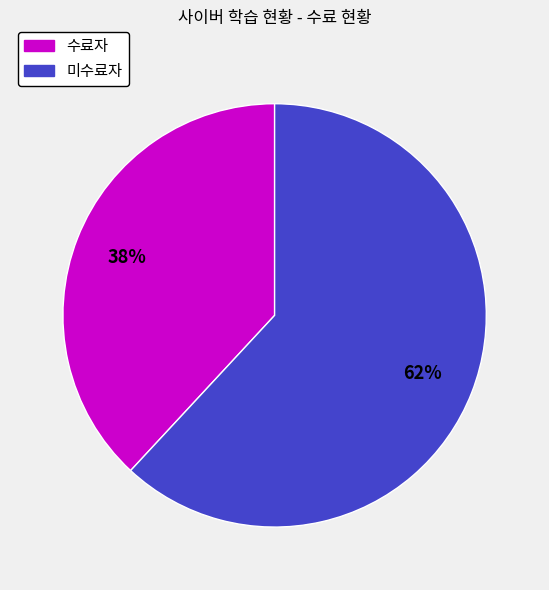

Do 미수료자 and 수료자 together represent more than half of the pie?

Yes